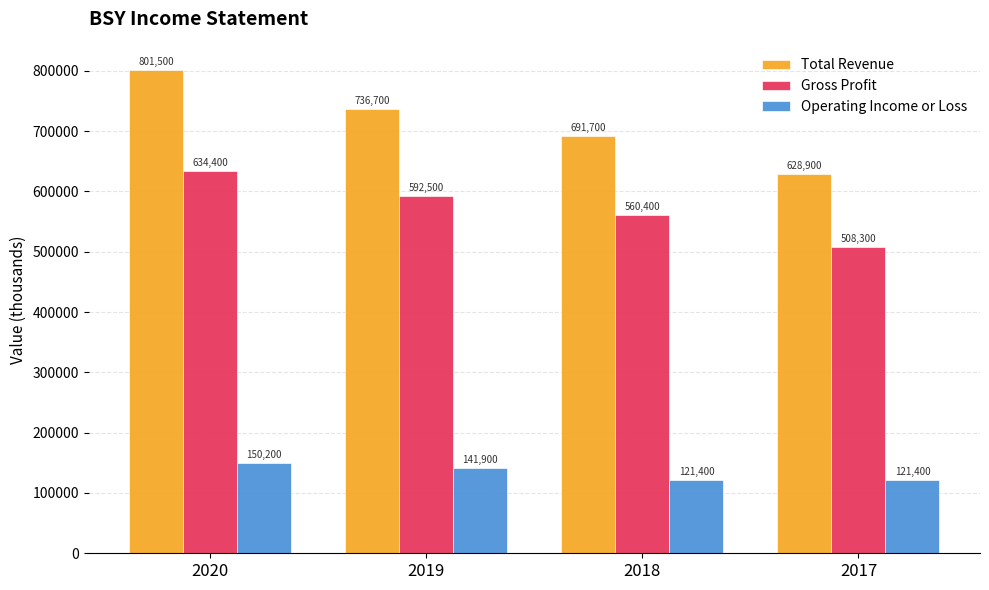

Which series has the widest spread of values?

Total Revenue